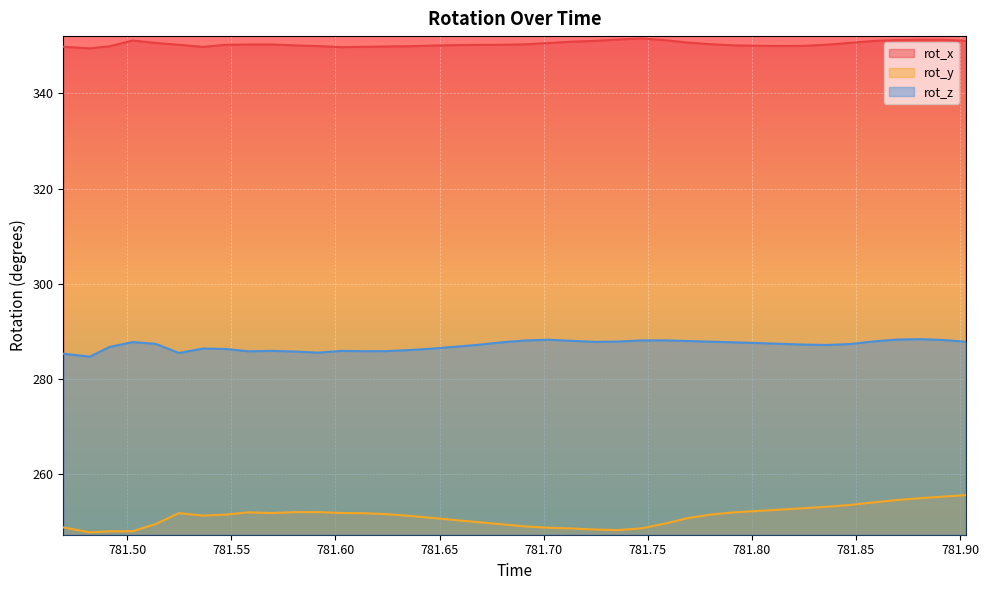

True or false: rot_z and rot_y intersect in this chart.

False